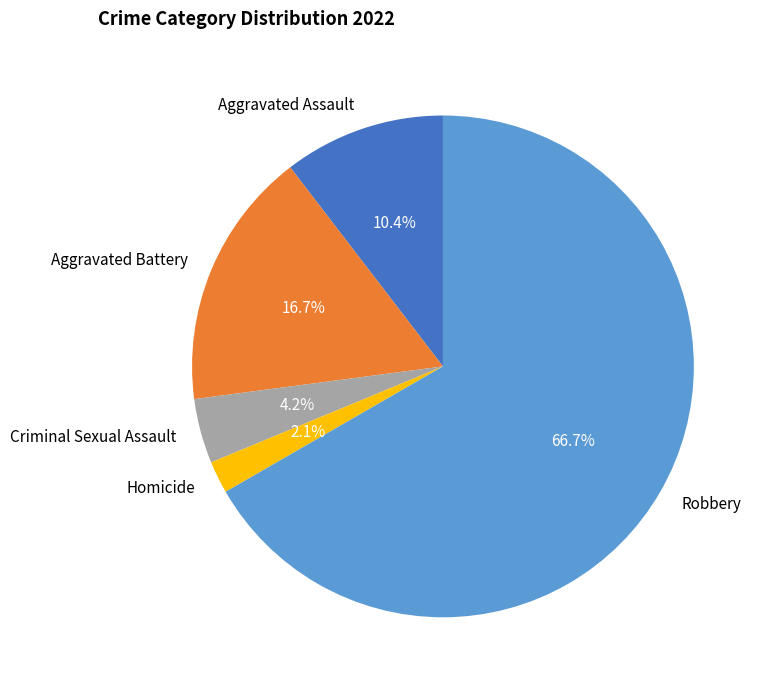

To the nearest percent, what percentage of the pie is Aggravated Assault?

10%